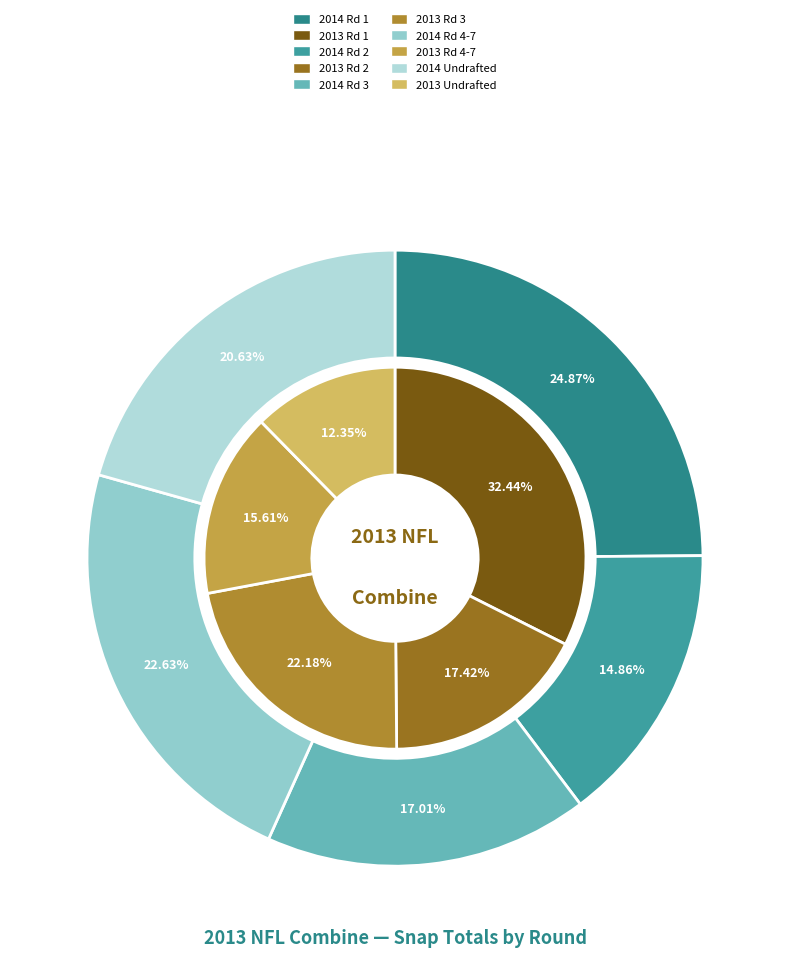

True or false: 5 accounts for 22% of the total.

True